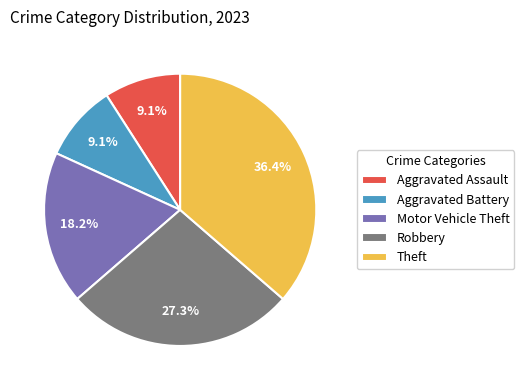

Does Theft account for over 50% of the chart?

No